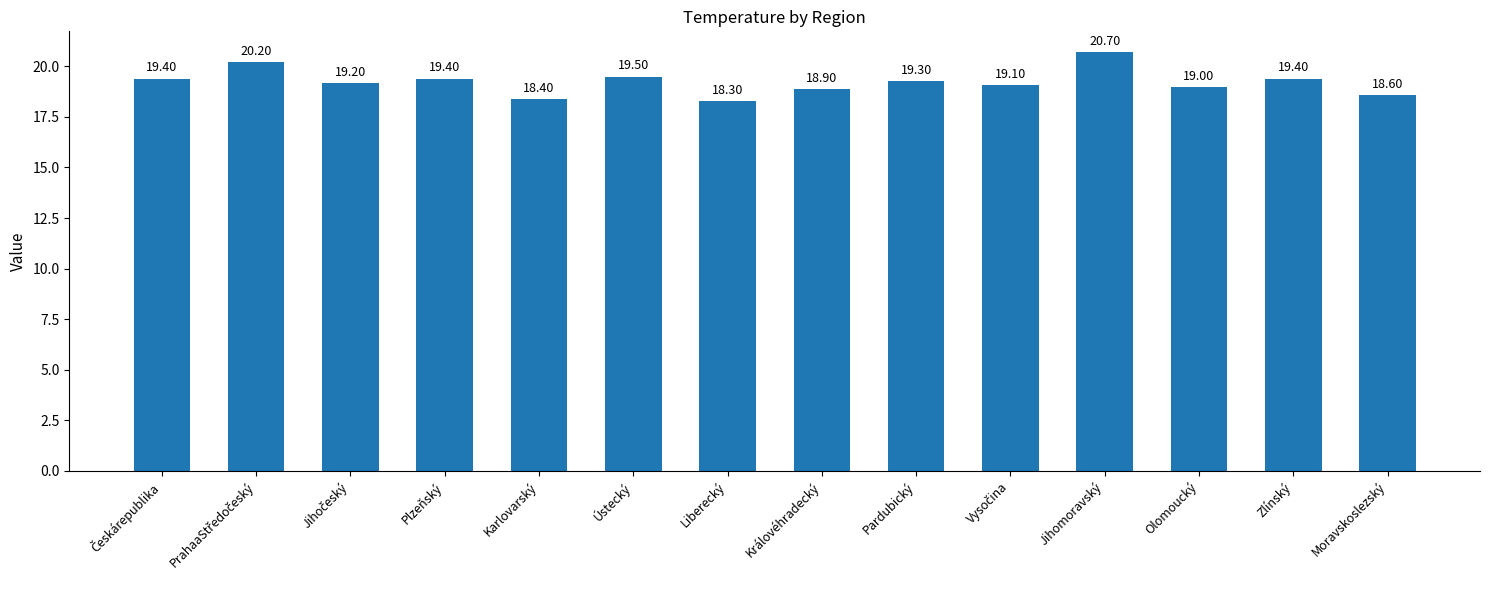

Where is the data nearest to the value 19?

Olomoucký